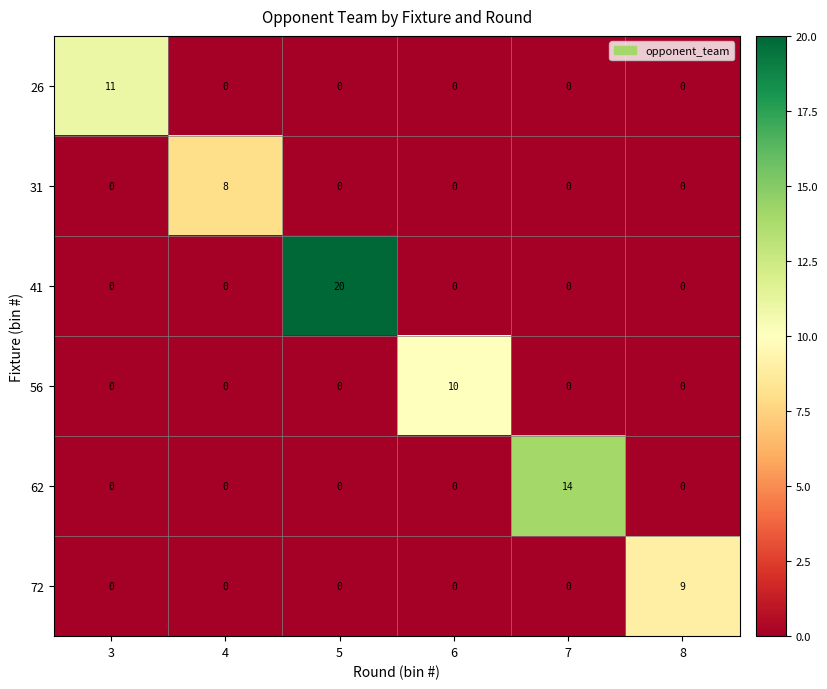

Between 4 and 7, which series saw the biggest shift?

62